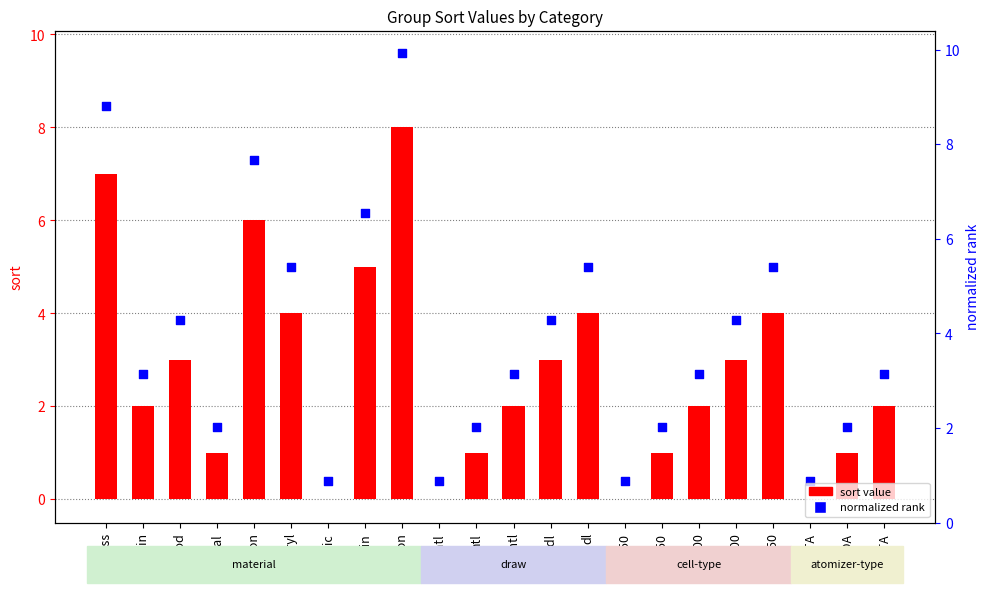

Which series has the largest total across all categories?

normalized rank